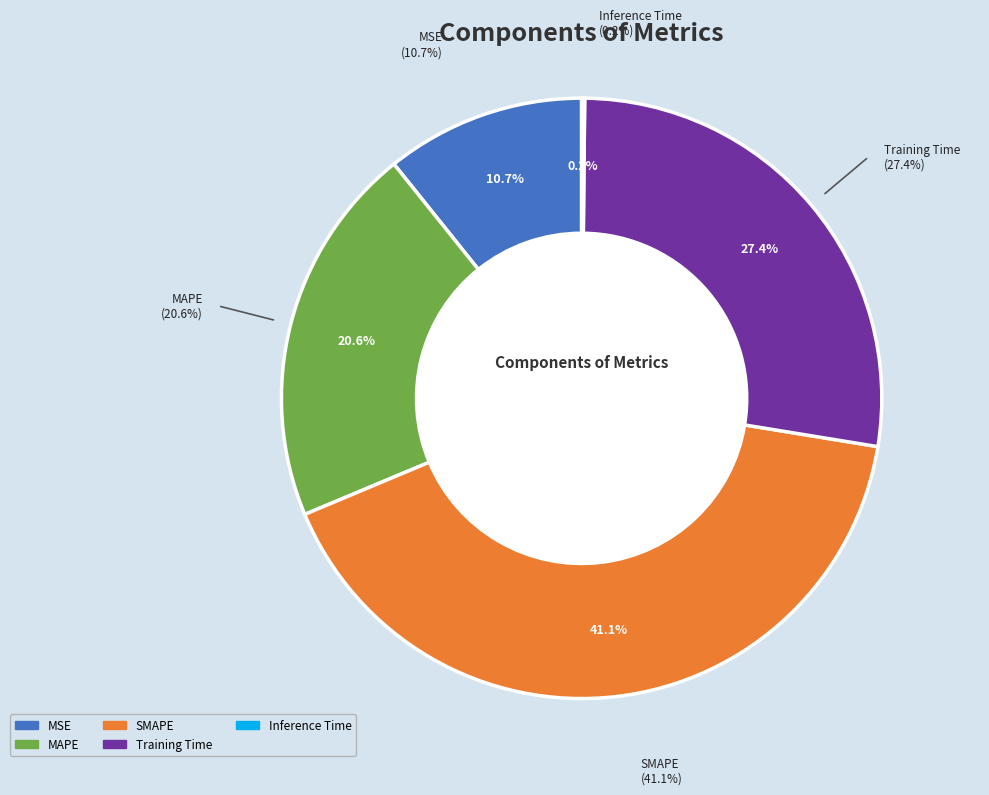

Count the number of slices in the pie.

5